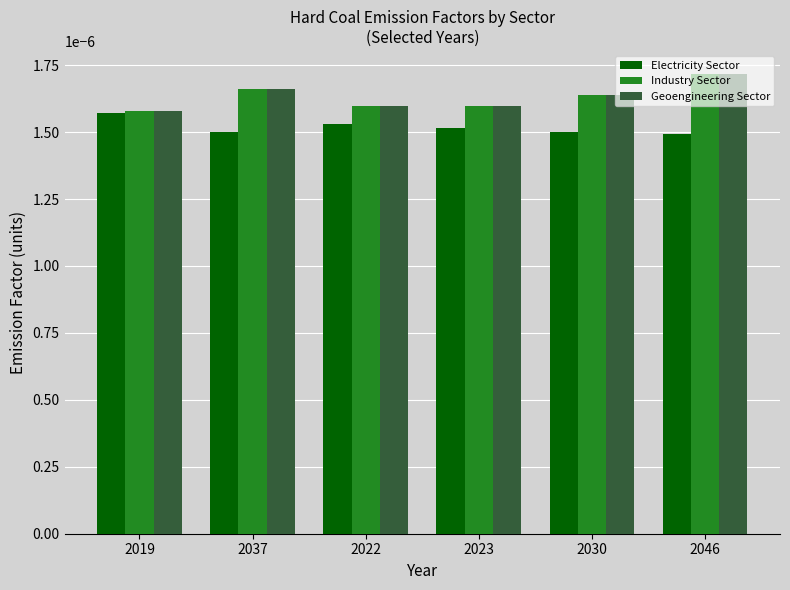

Which category has the highest value across all series?

2046